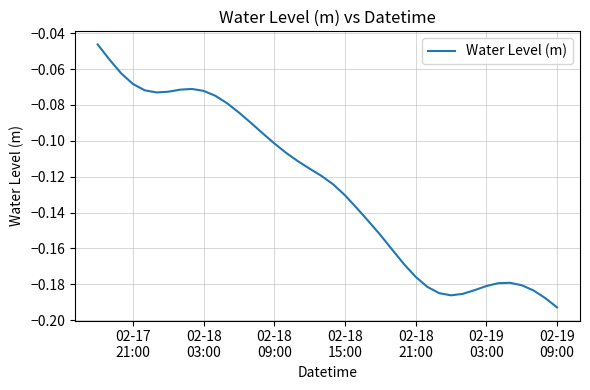

What is the minimum value shown in the chart?

-0.2